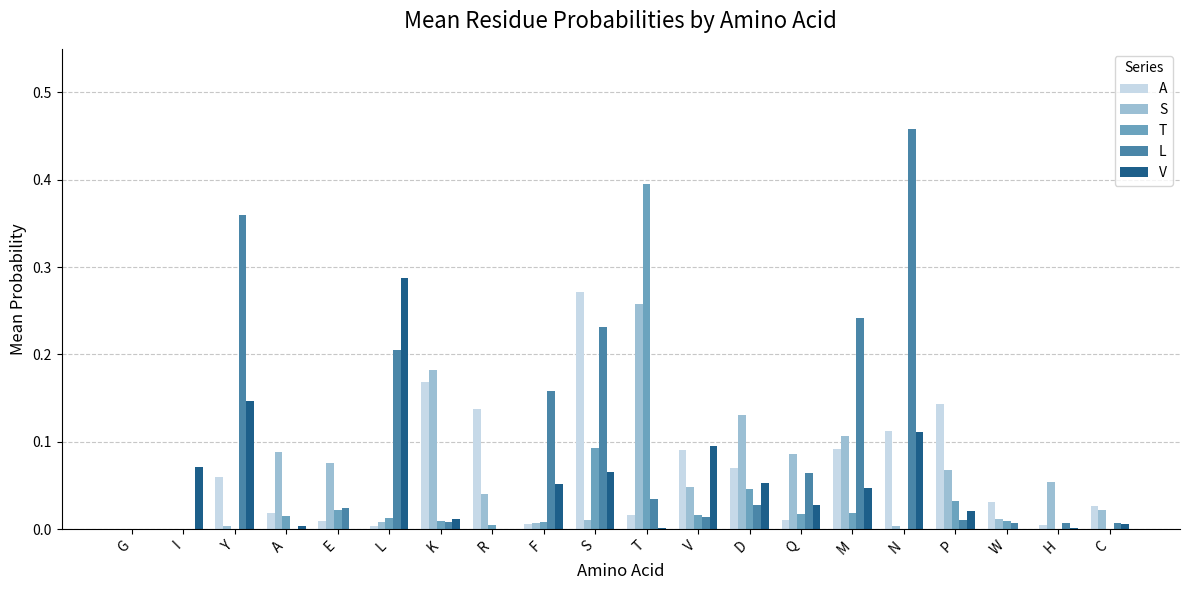

Which series has the largest total across all categories?

L